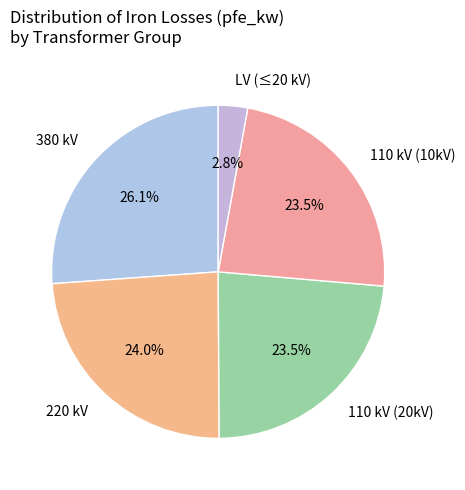

Is there a majority slice in this chart?

No